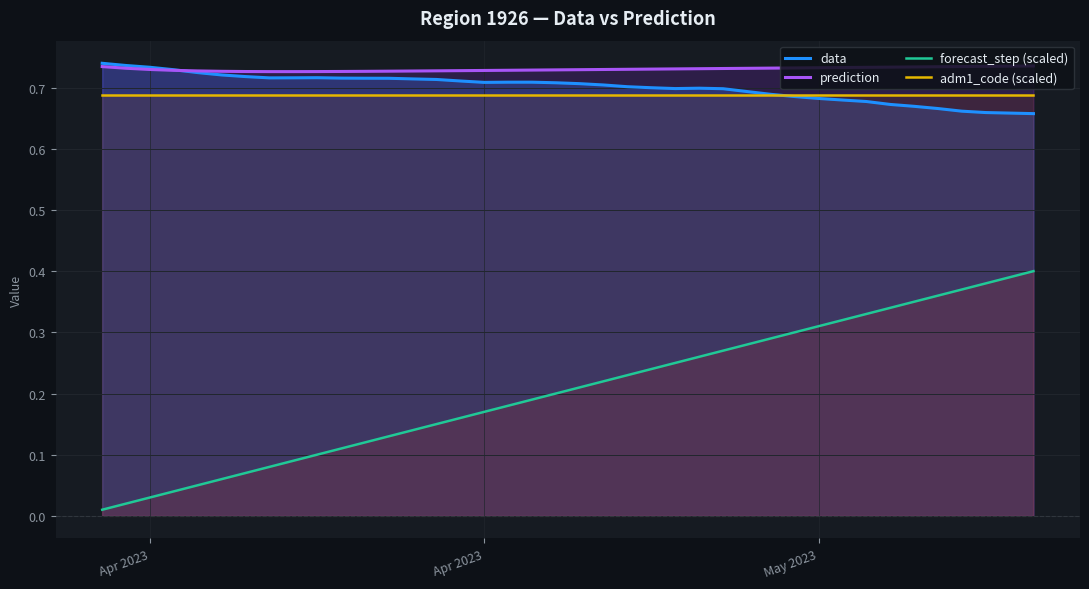

In prediction, how many points are lower than both neighbors (excluding endpoints)?

1